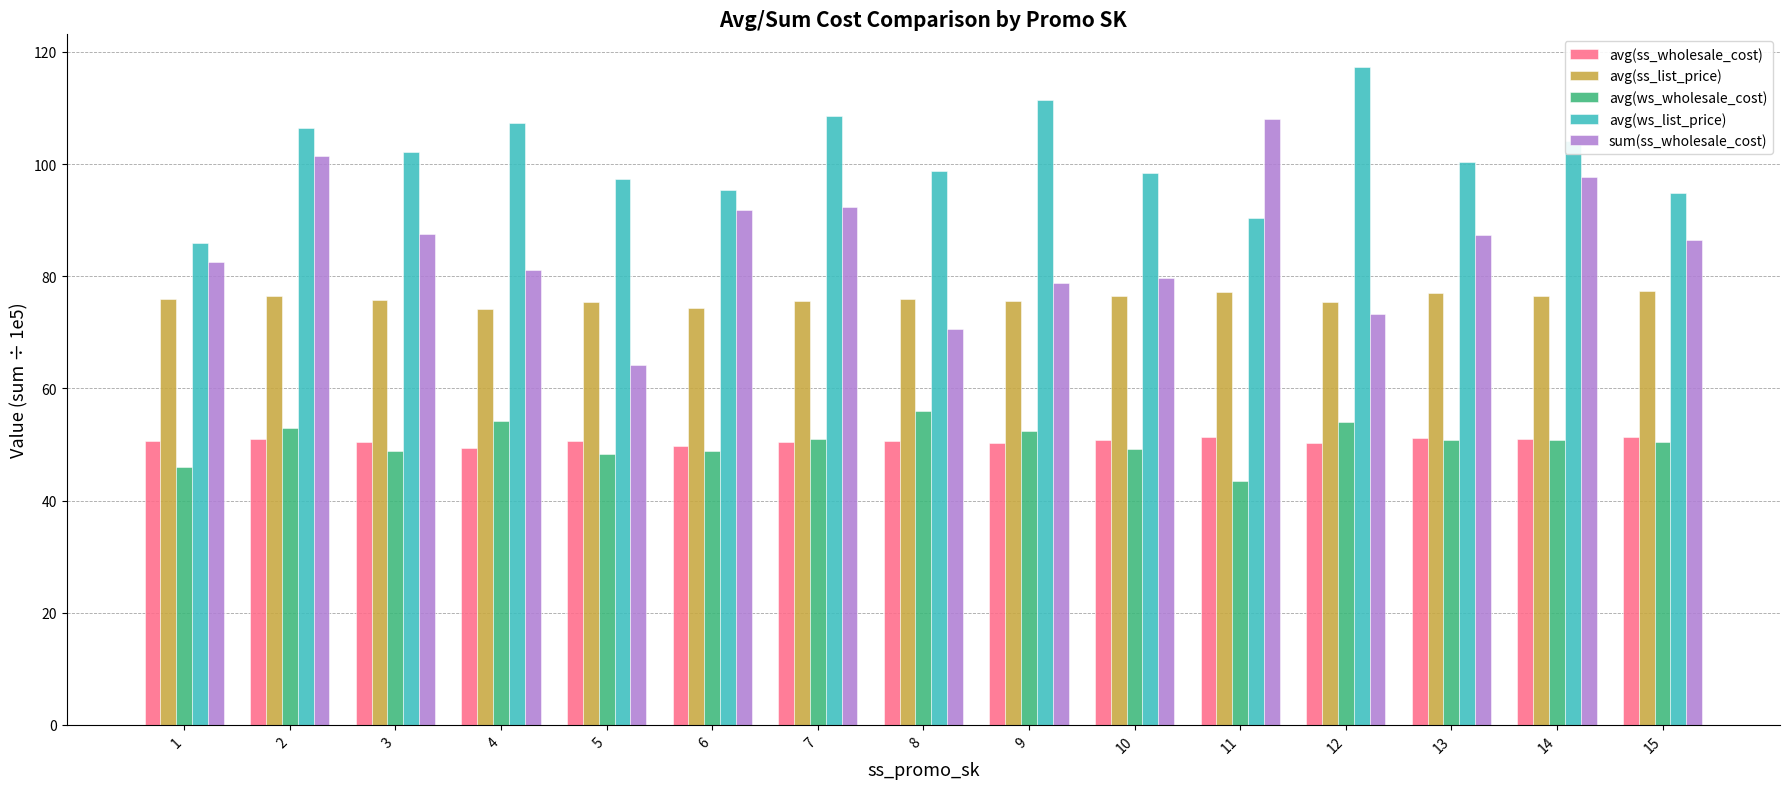

What is the difference between the avg(ss_list_price) values at 15 and 1?

1.3